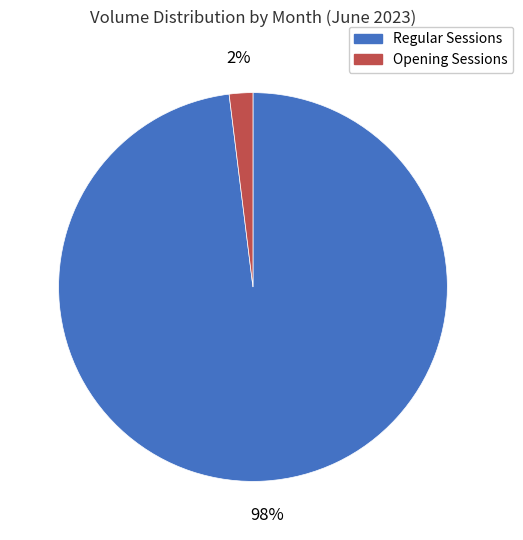

To the nearest percent, what is the average slice percentage?

50%